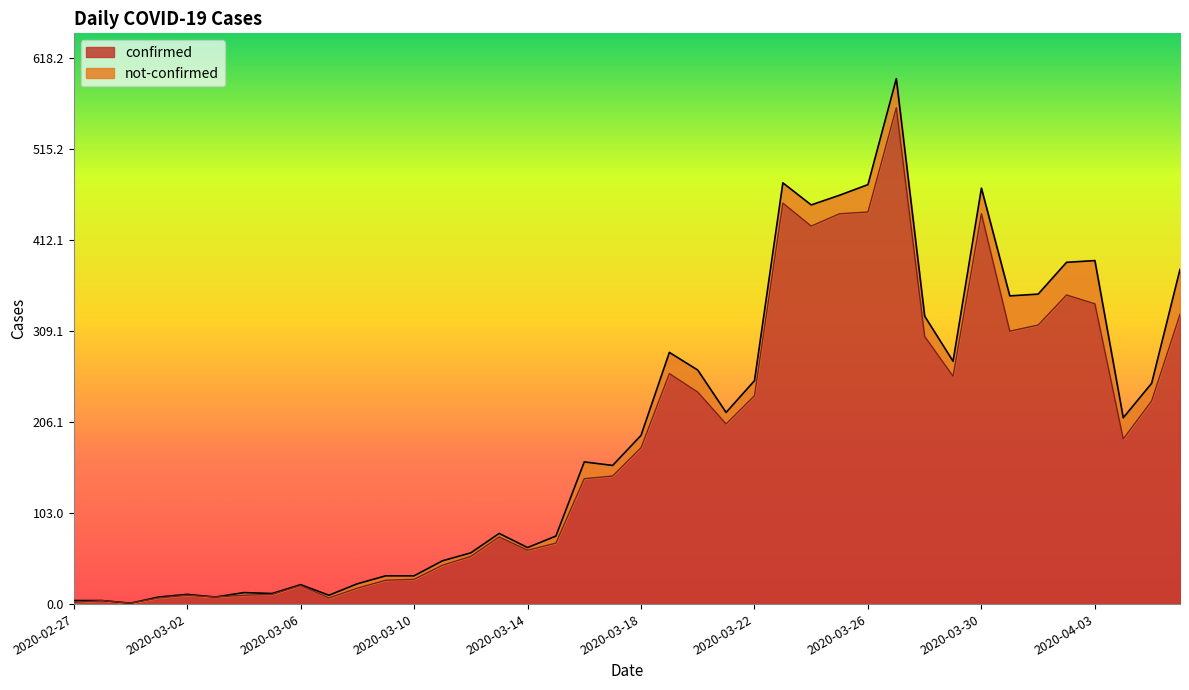

Where does the data first go above 177?

2020-03-19